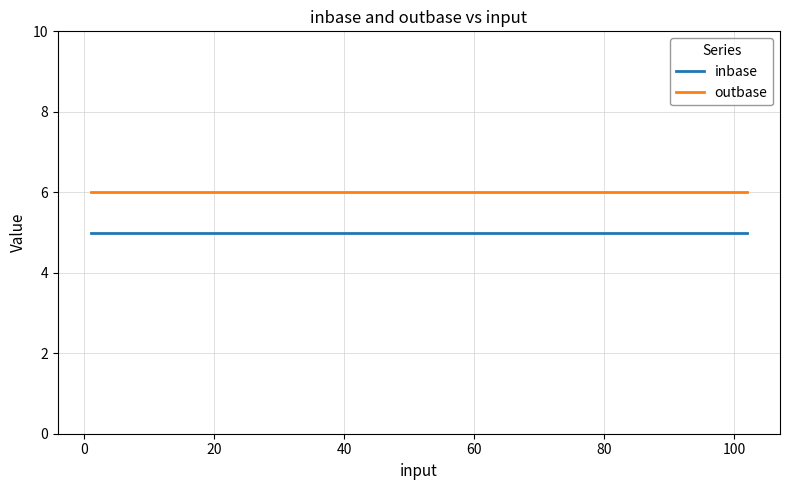

Which series has the largest total across all categories?

outbase